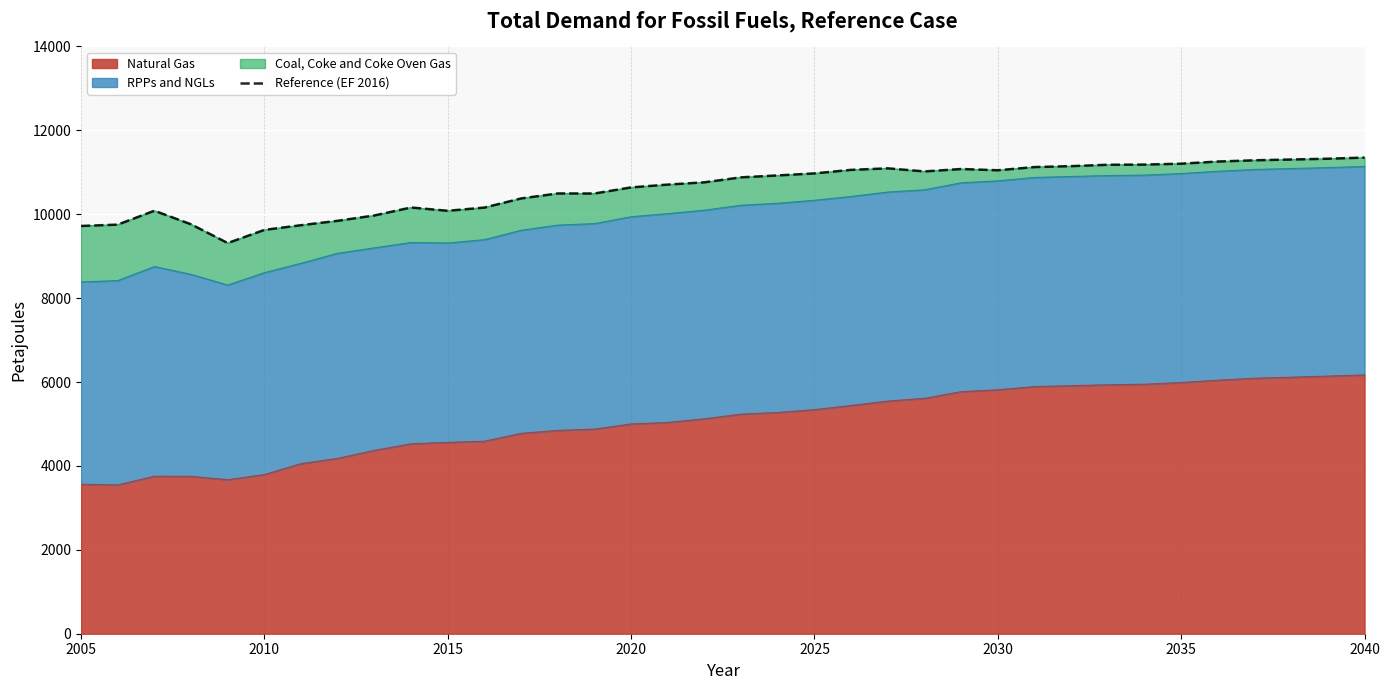

How many interior local valleys (lower than both neighbors) does the data have?

5